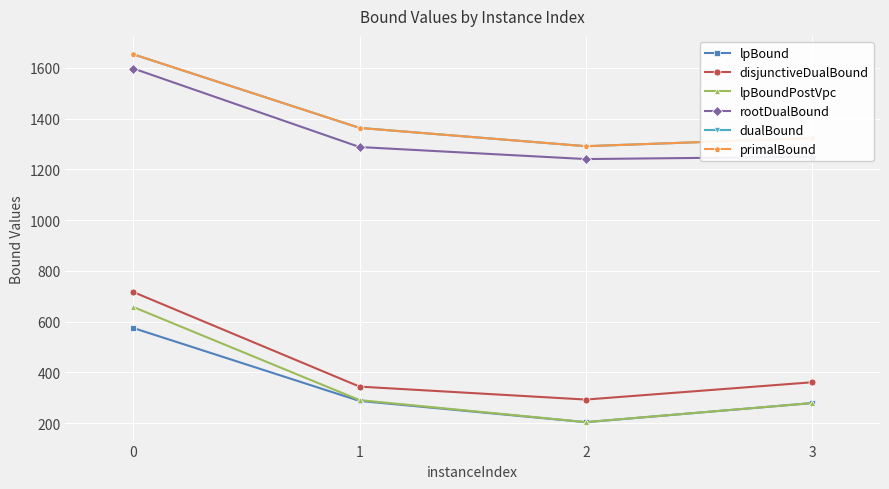

What is the value of the primalBound point at the 3rd from the left?

1291.0